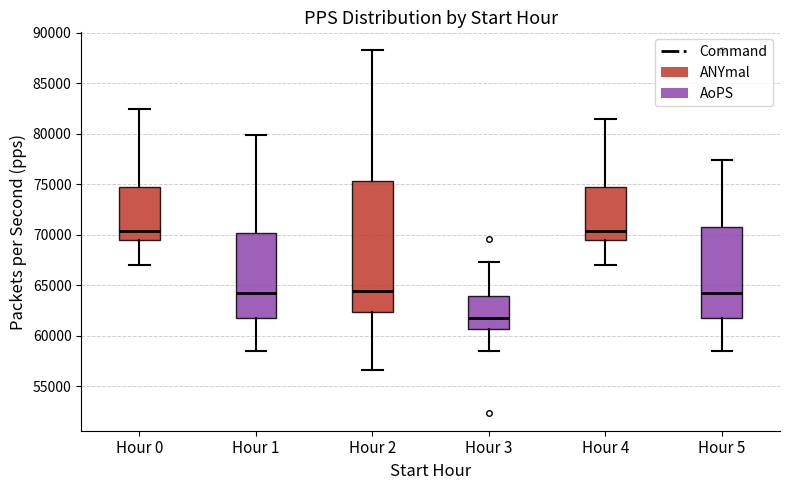

Reading left to right, transcribe this box plot: for each box, give where its median line is, the range the box spans, and where its two whiskers end, as read against the y-axis. The values are not printed on the chart, so give them approximately, as read against the axis.

Hour 0: median 70500, box 69500 to 74500, whiskers 67000 to 82500
Hour 1: median 64500, box 62000 to 70000, whiskers 58500 to 80000
Hour 2: median 64500, box 62500 to 75500, whiskers 56500 to 88500
Hour 3: median 62000, box 60500 to 64000, whiskers 58500 to 67500
Hour 4: median 70500, box 69500 to 74500, whiskers 67000 to 81500
Hour 5: median 64500, box 62000 to 70500, whiskers 58500 to 77500